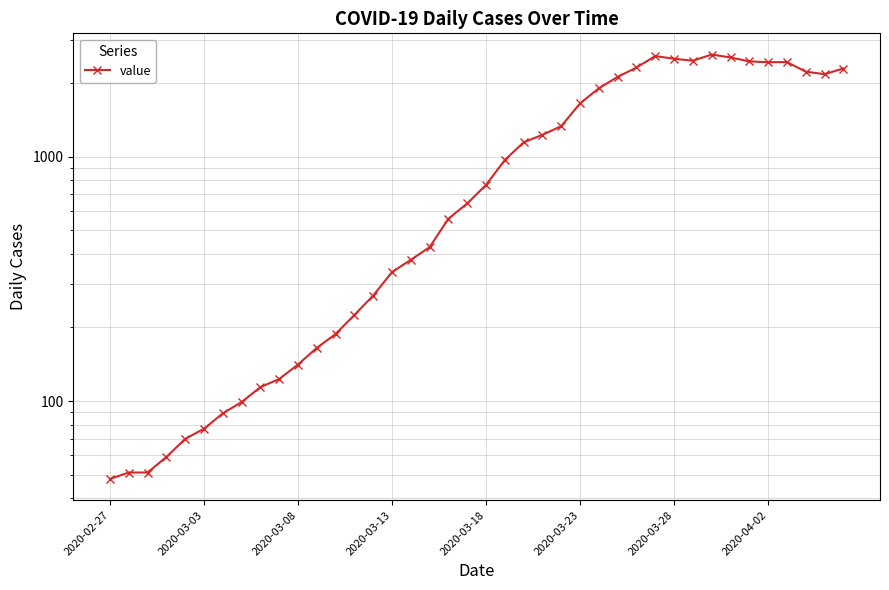

What is the ratio of the value at 39 to the value at 20?

3.0